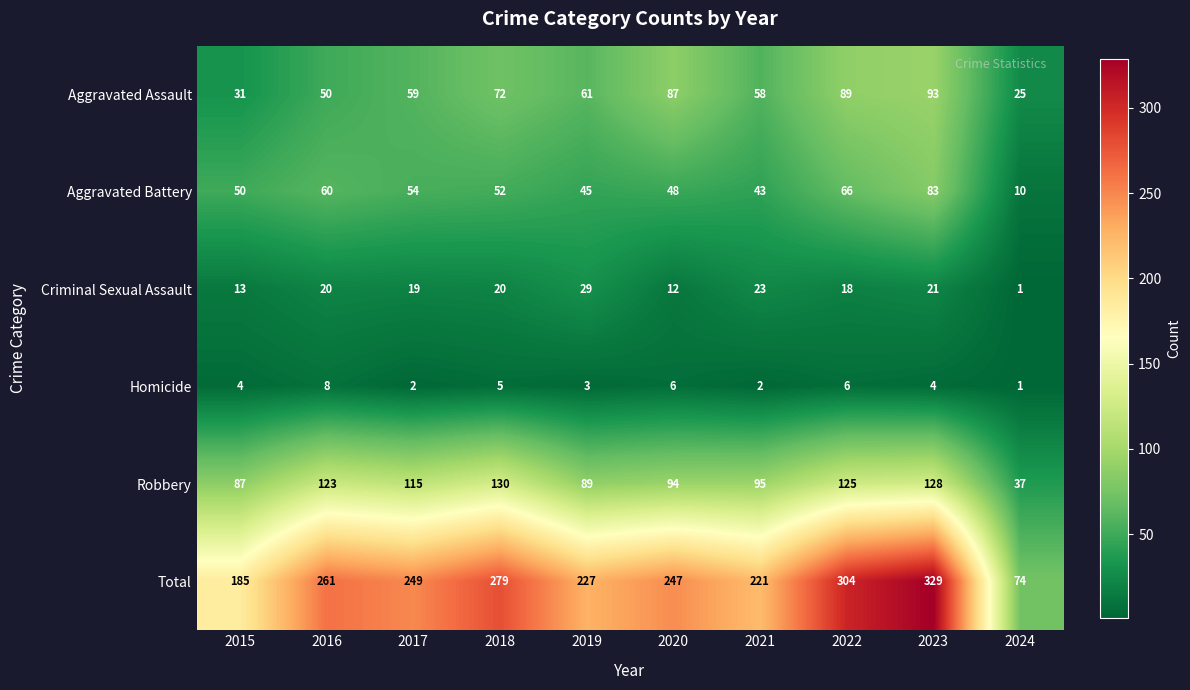

Which series has the widest spread of values?

Total